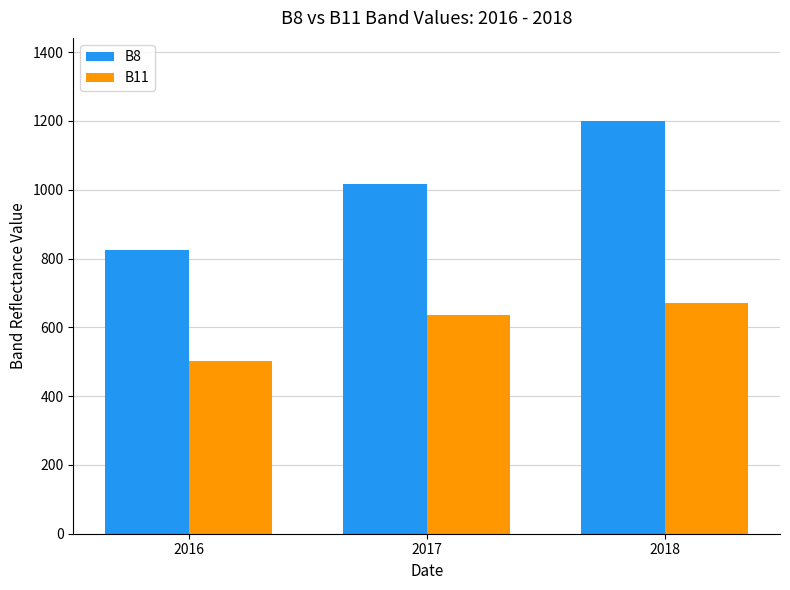

List the series in order of their overall mean, lowest first.

B11, B8